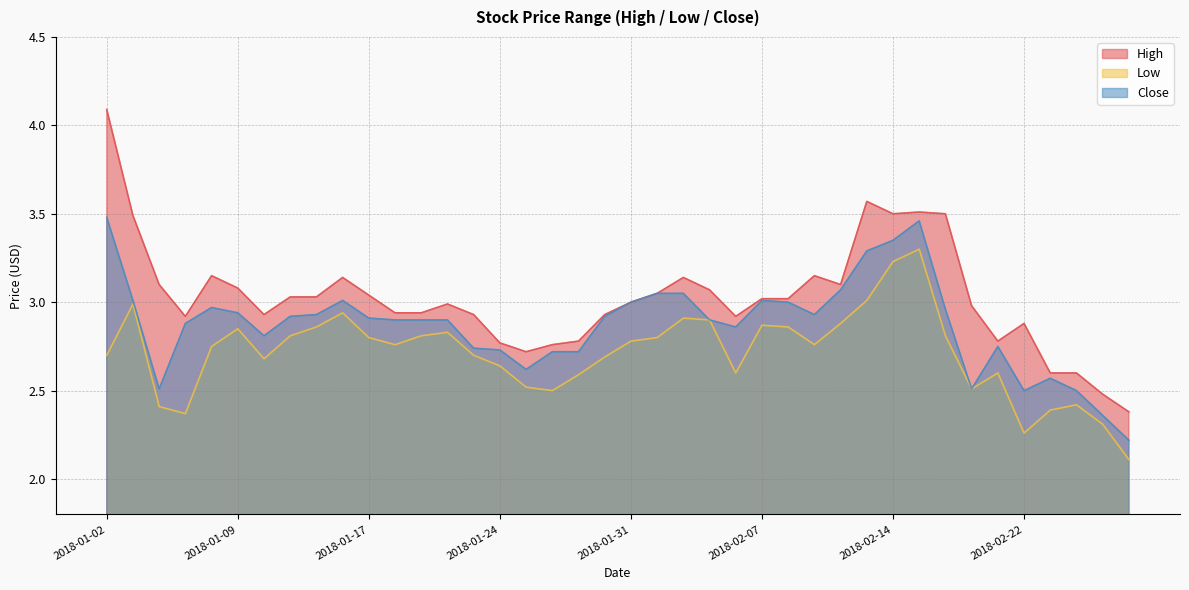

At which category does Low reach its first local valley?

2018-01-05